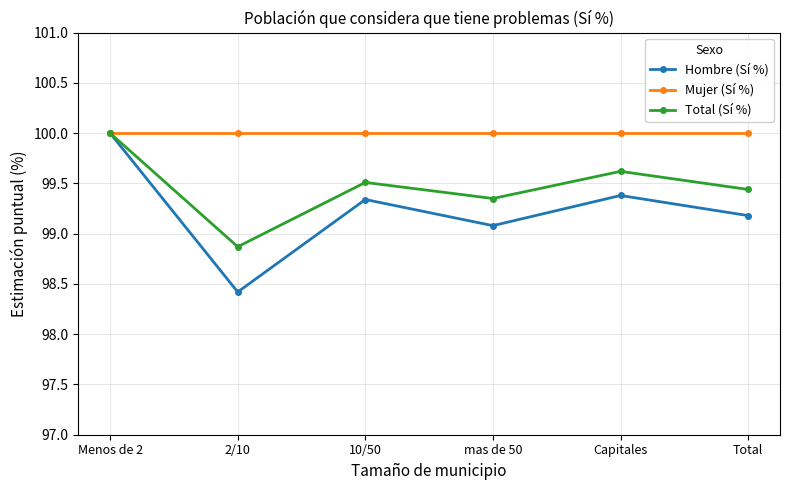

What is the value of the Mujer (Sí %) point at the 2nd from the left?

100.0